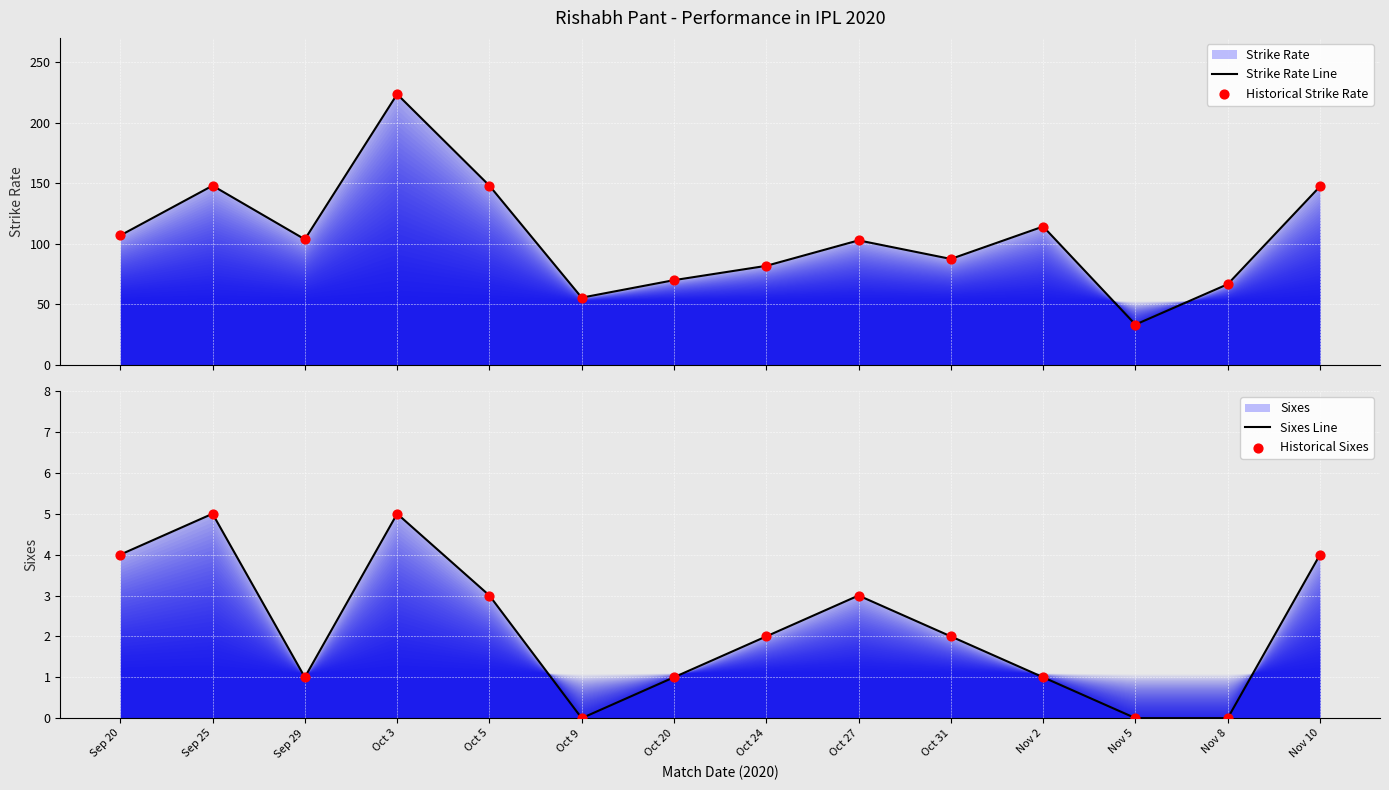

Which series contains the lowest Y value?

Sixes Line